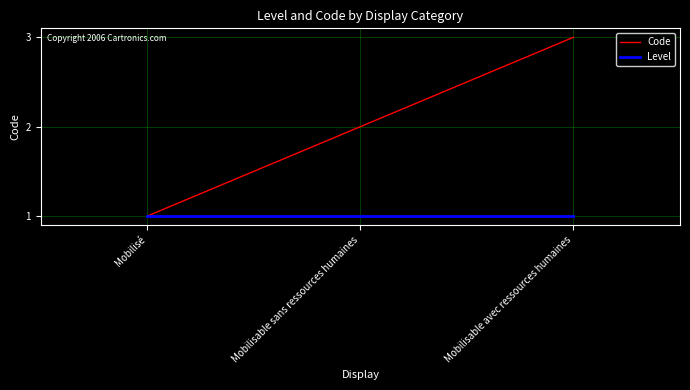

What is the sum of all Level values?

3